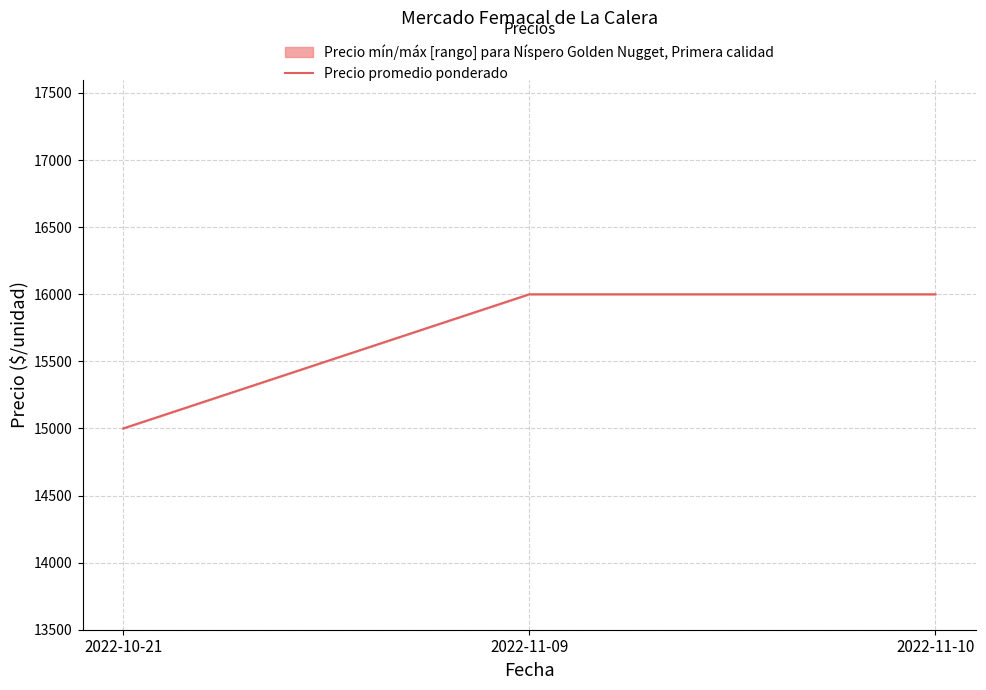

The value at 2022-11-09 is 3990. True or false?

False